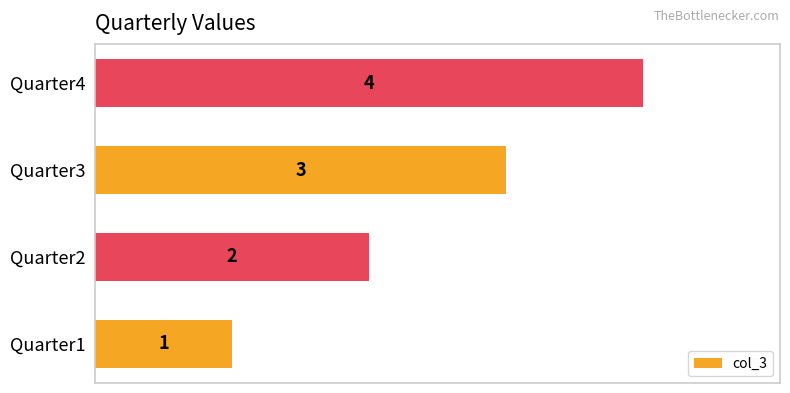

List the labels in order of value, largest first.

Quarter4, Quarter3, Quarter2, Quarter1